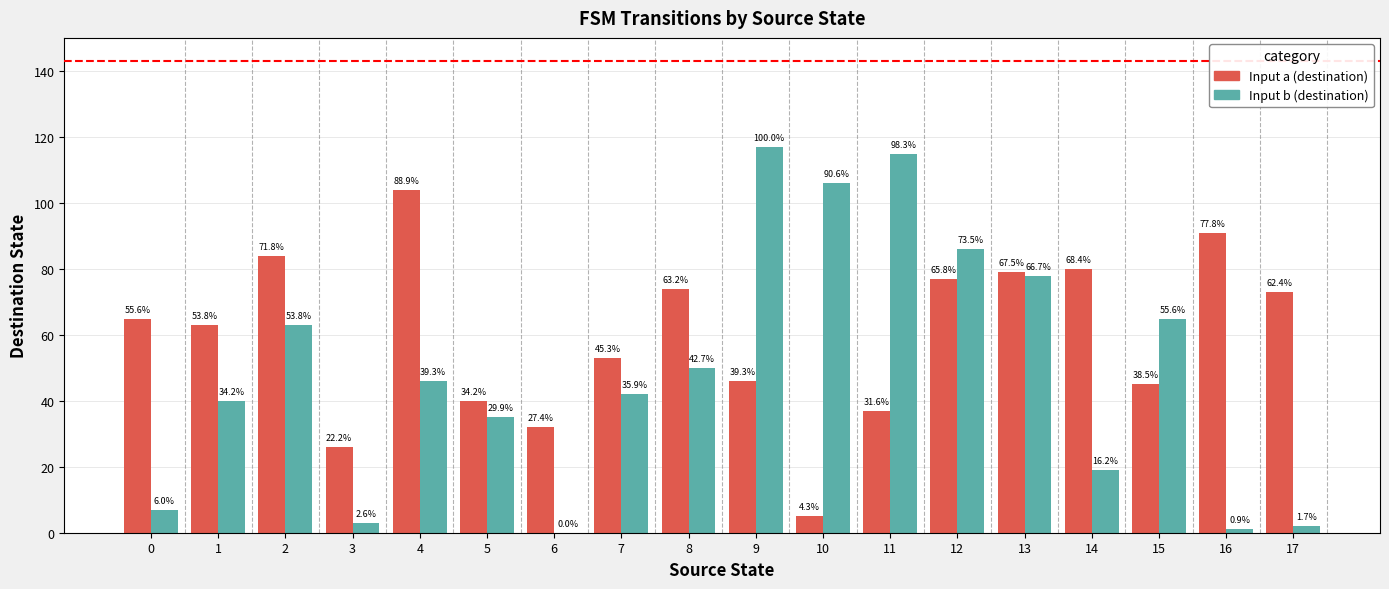

What is the value of the Input a (destination) bar at the 17th from the left?

91